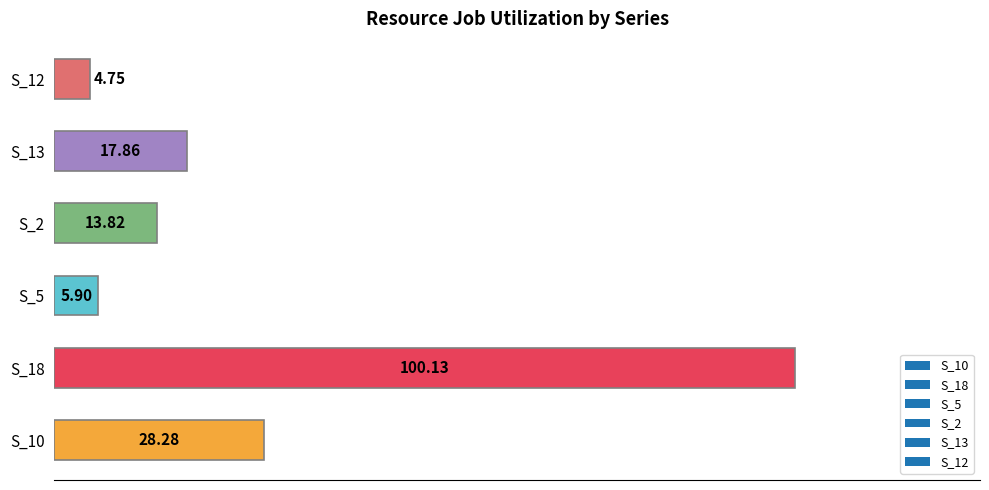

Between S_2 and S_5, which is larger?

S_2